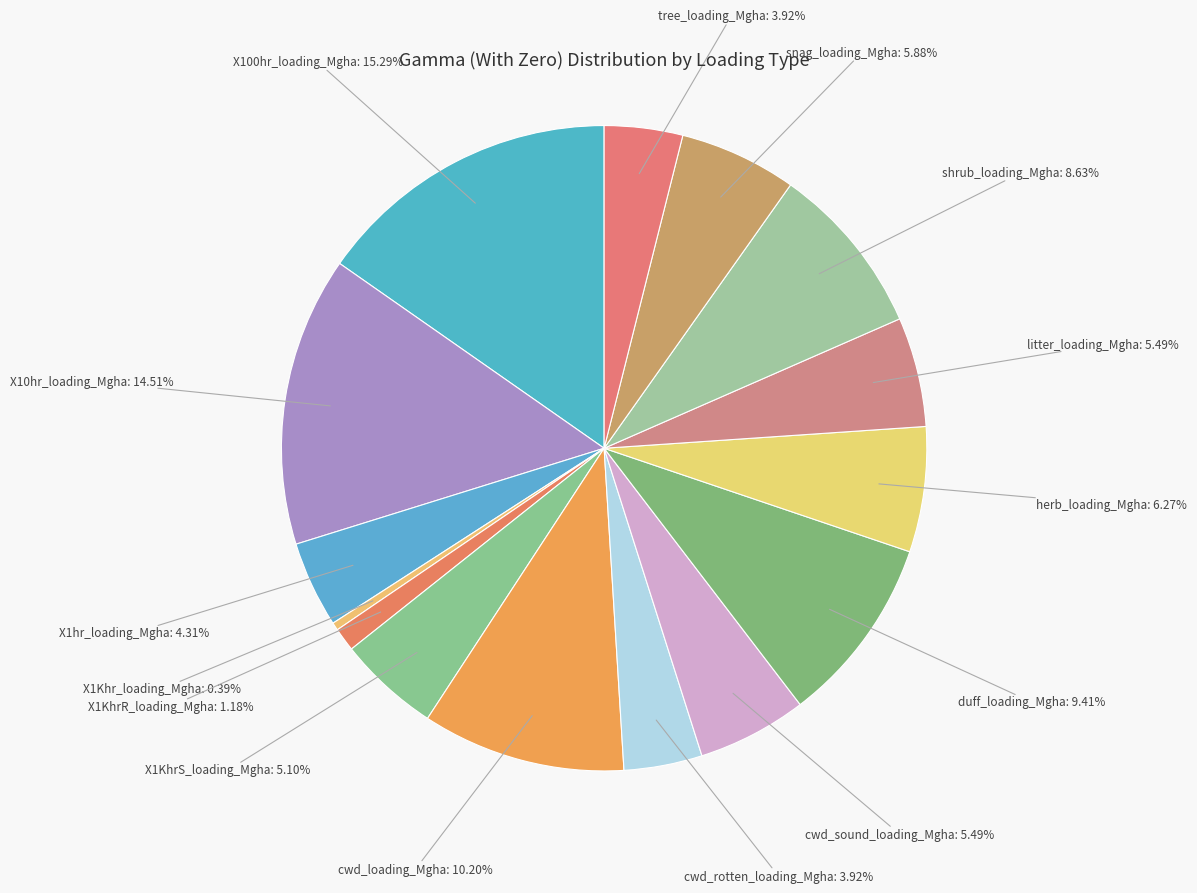

Rank the categories by value from lowest to highest.

X1Khr_loading_Mgha, X1KhrR_loading_Mgha, cwd_rotten_loading_Mgha, tree_loading_Mgha, X1hr_loading_Mgha, X1KhrS_loading_Mgha, cwd_sound_loading_Mgha, litter_loading_Mgha, snag_loading_Mgha, herb_loading_Mgha, shrub_loading_Mgha, duff_loading_Mgha, cwd_loading_Mgha, X10hr_loading_Mgha, X100hr_loading_Mgha